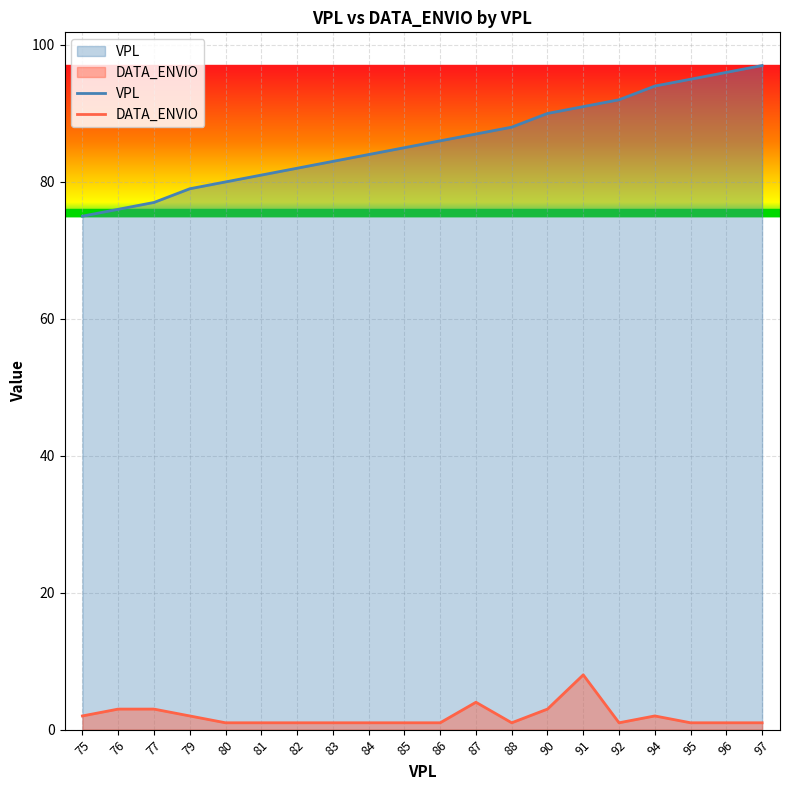

What are all the series names shown in the legend?

VPL, DATA_ENVIO